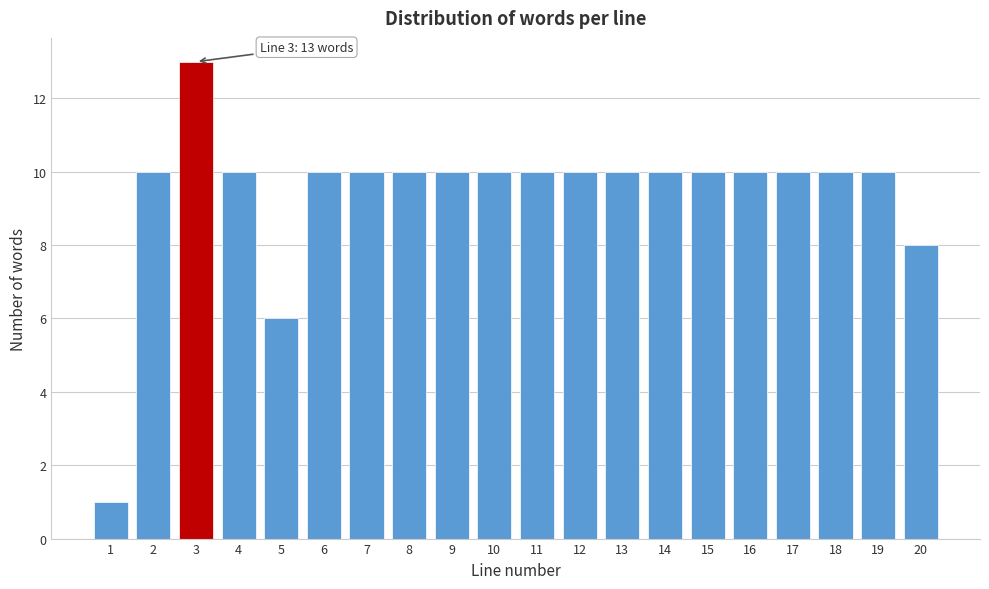

Reading left to right, extract all data points from this chart.

1	10	13	10	6	10	10	10	10	10	10	10	10	10	10	10	10	10	10	8